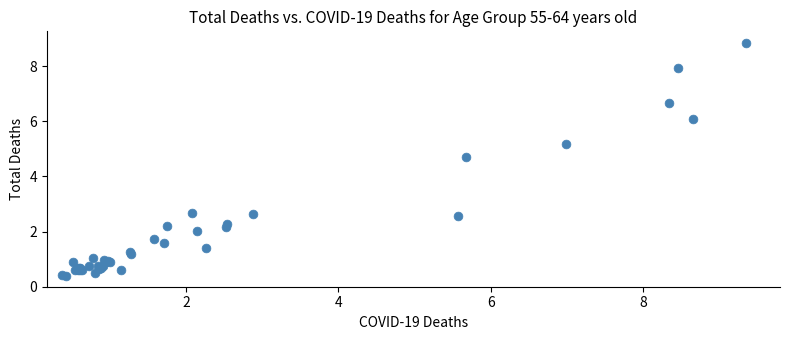

What Y value in the scatter plot is closest to 4?

4.7